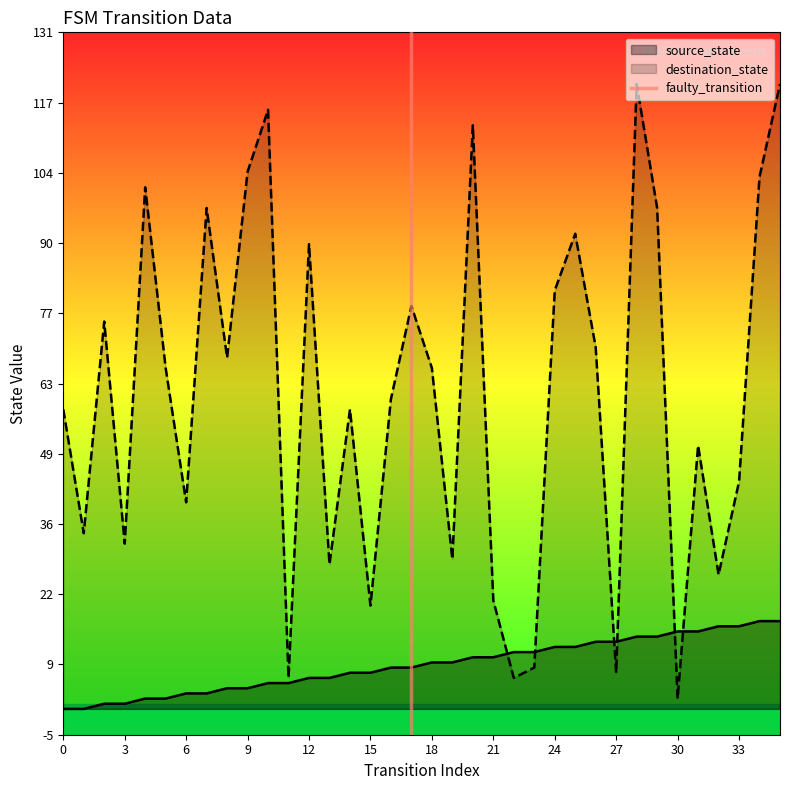

True or false: the data shows 0 at 3.

False